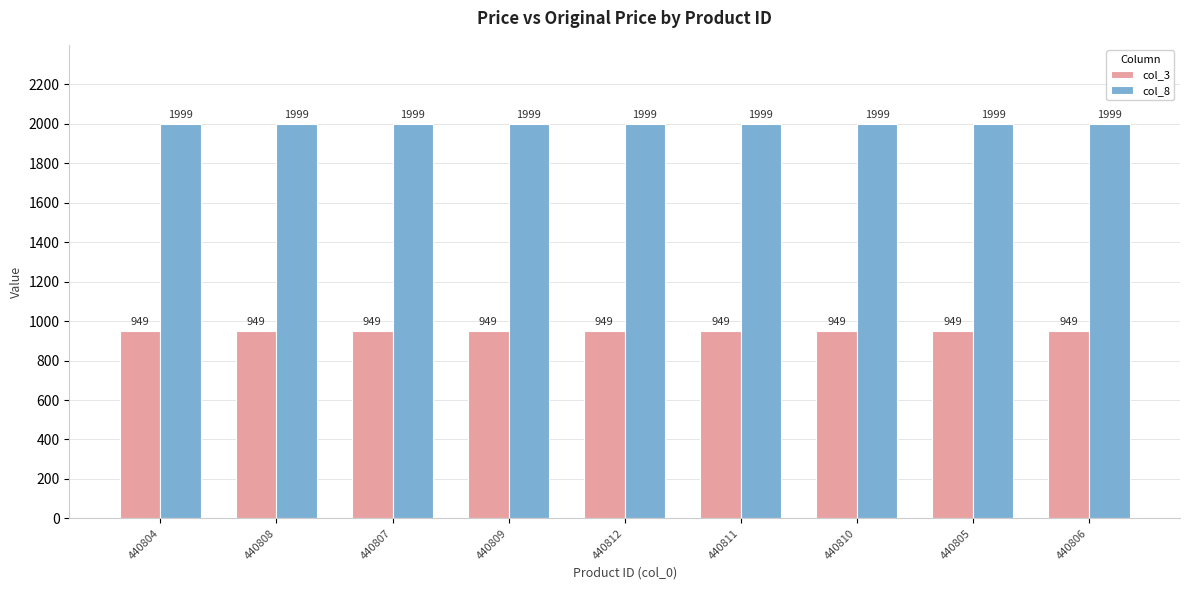

What position from the right is 440807?

7